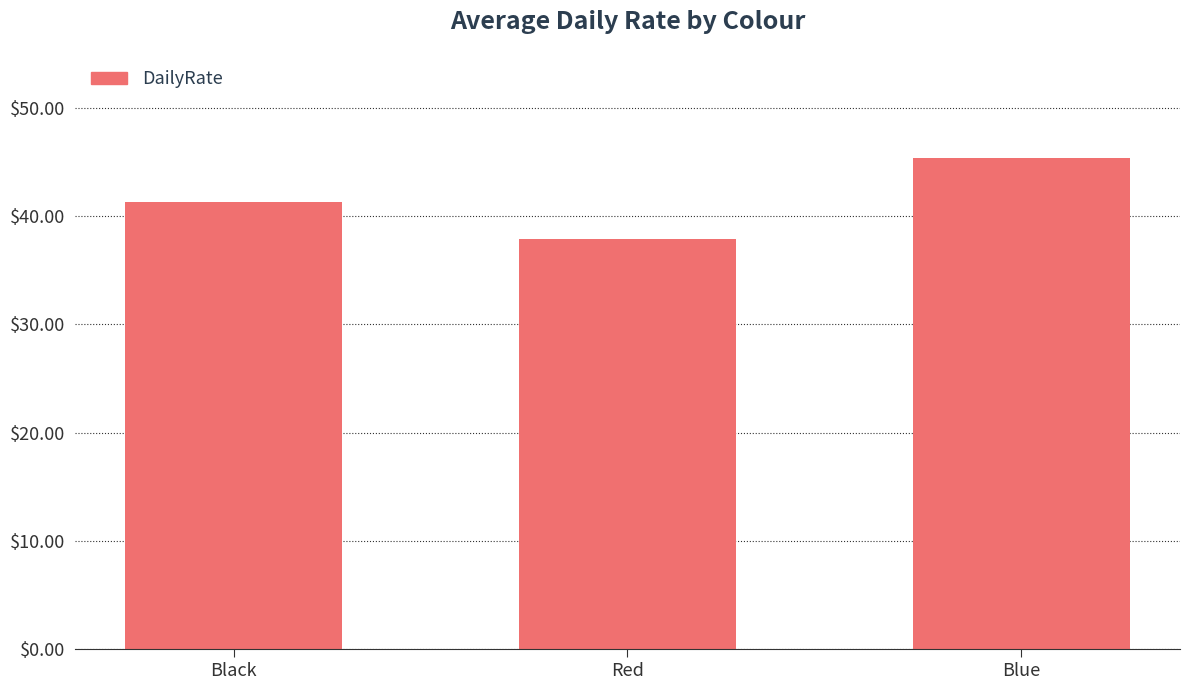

What is the average value?

41.5